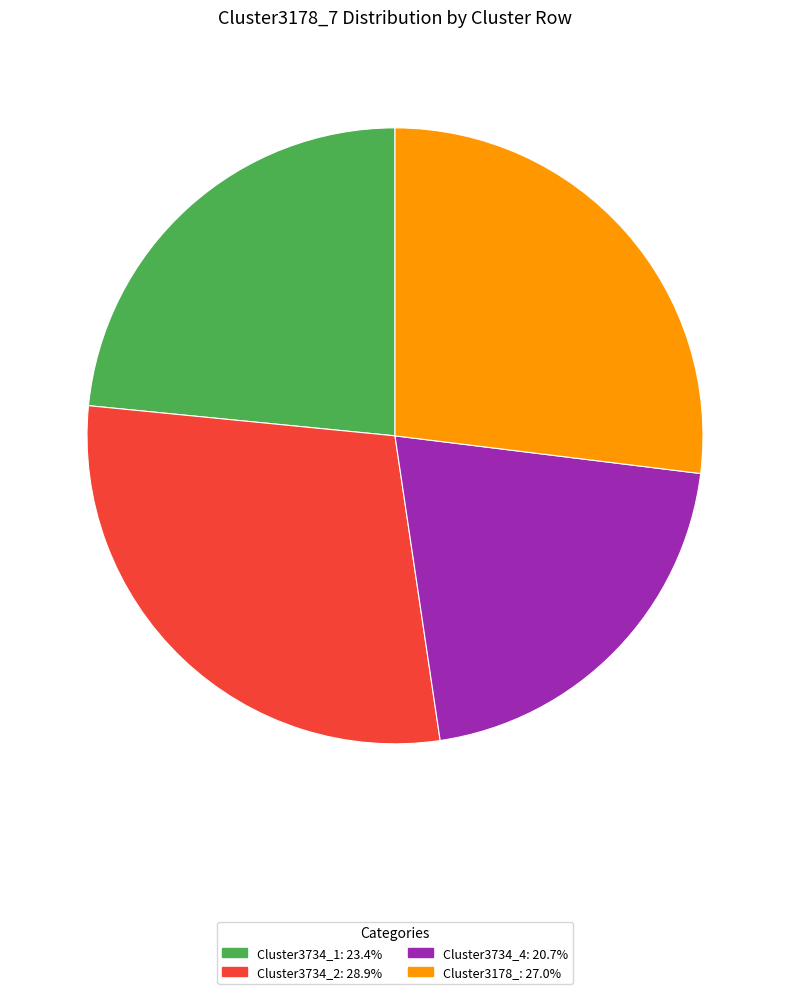

Does any single category account for the majority?

No